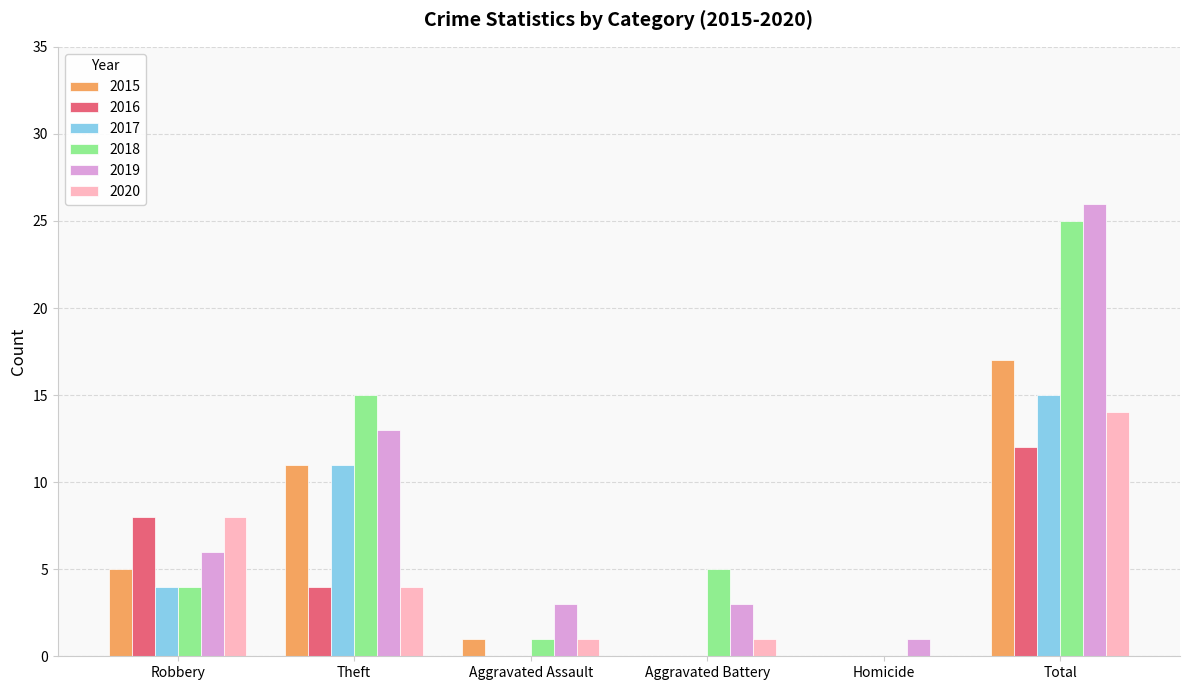

What is the sum of all 2019 values?

52